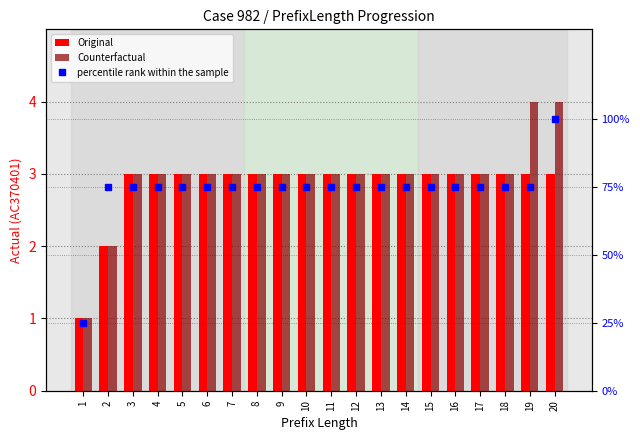

How many groups of bars are there?

20